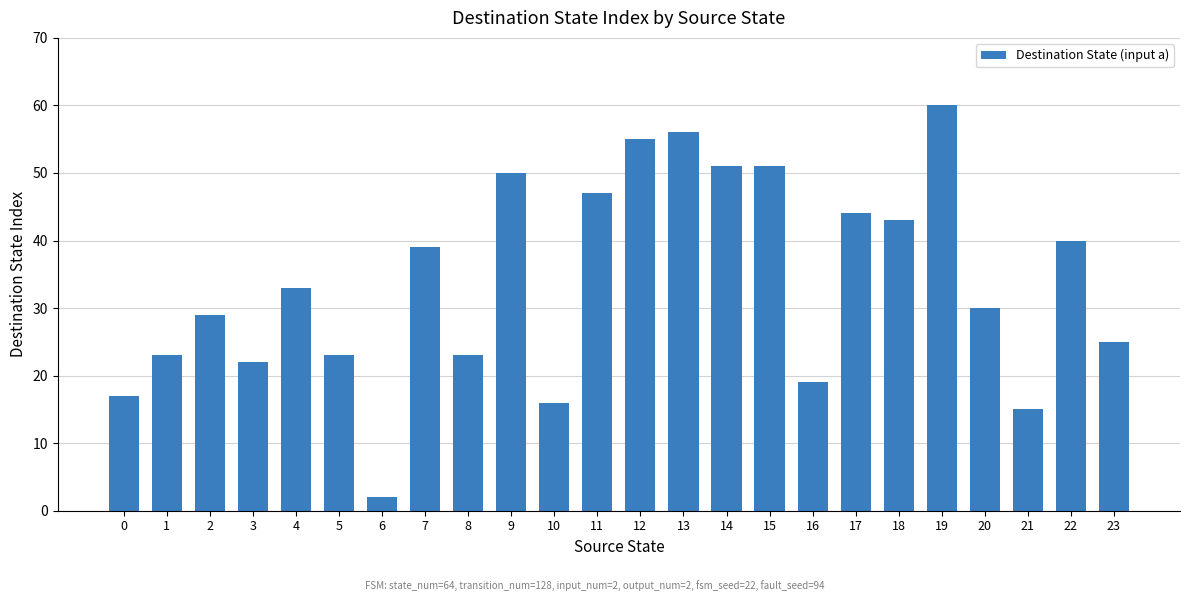

What is the value of the 19th bar from the left?

43